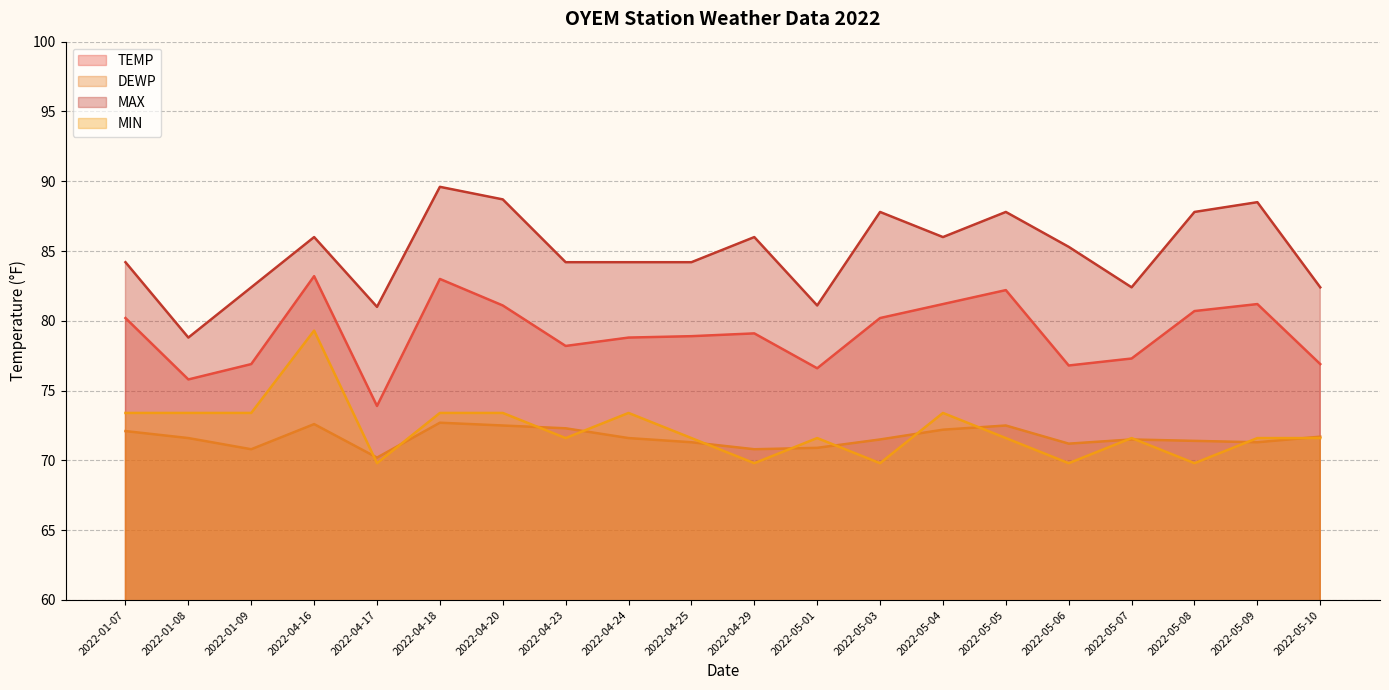

At which label is MIN closest to 74?

2022-01-07